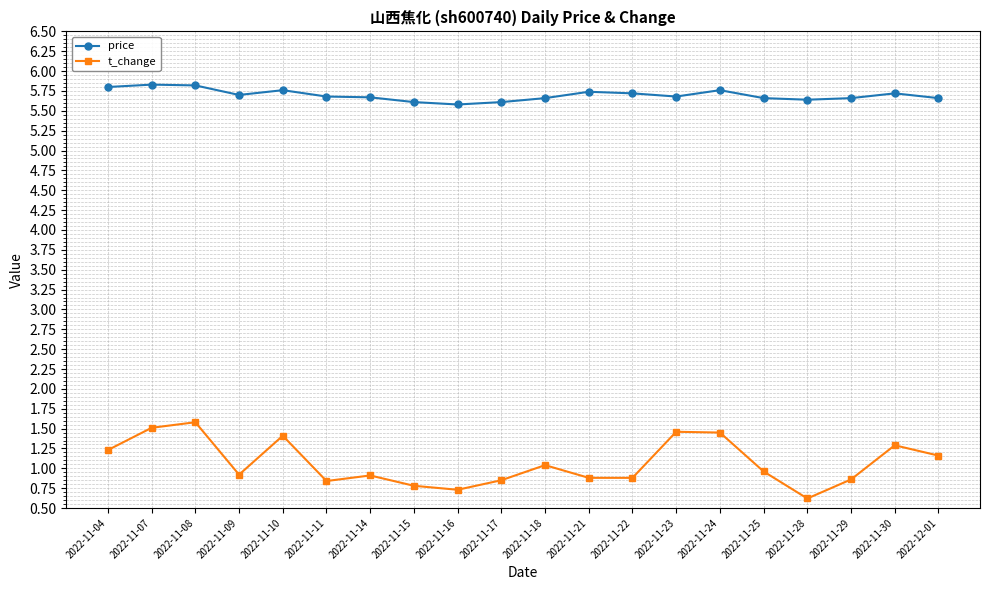

True or false: t_change has more than 2 interior local peaks.

True